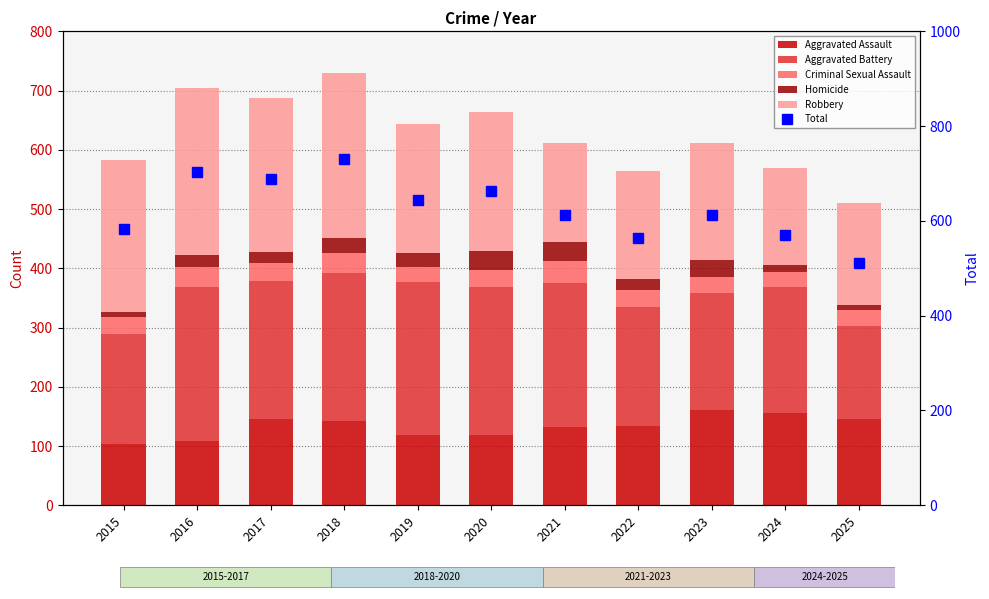

What is the approximate value of Criminal Sexual Assault at 2017?

30